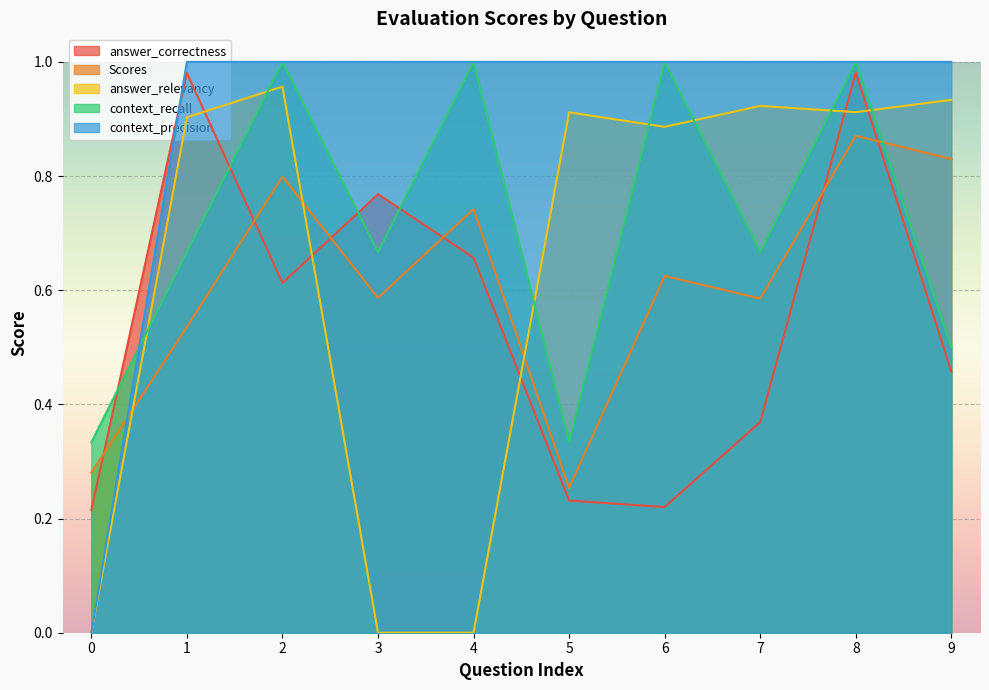

Rank the series at 1 from highest to lowest value.

context_precision, answer_correctness, answer_relevancy, context_recall, Scores